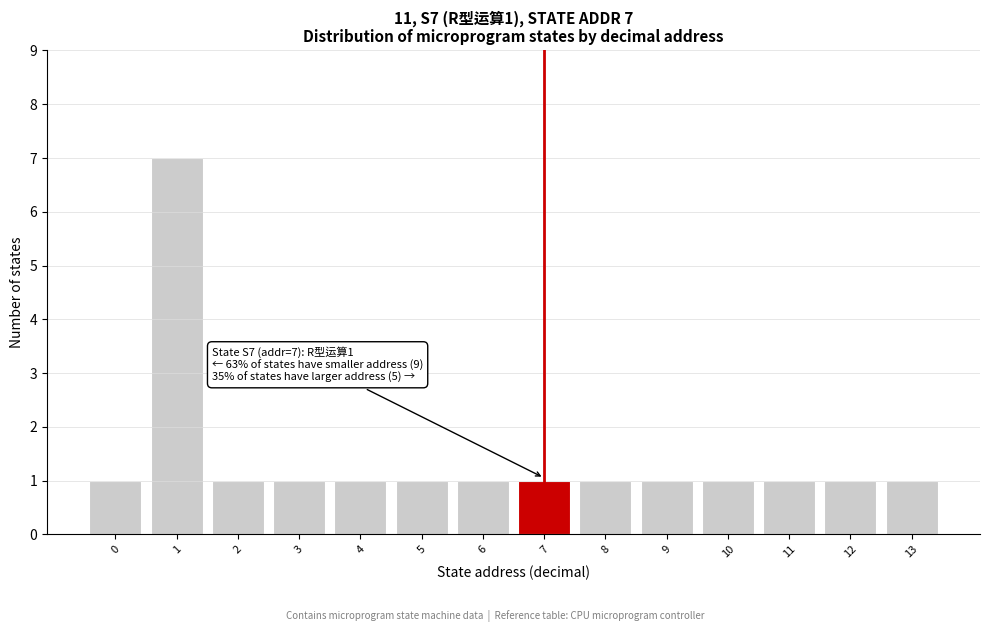

Reading left to right, list all the values displayed in this chart.

0=1	1=7	2=1	3=1	4=1	5=1	6=1	7=1	8=1	9=1	10=1	11=1	12=1	13=1